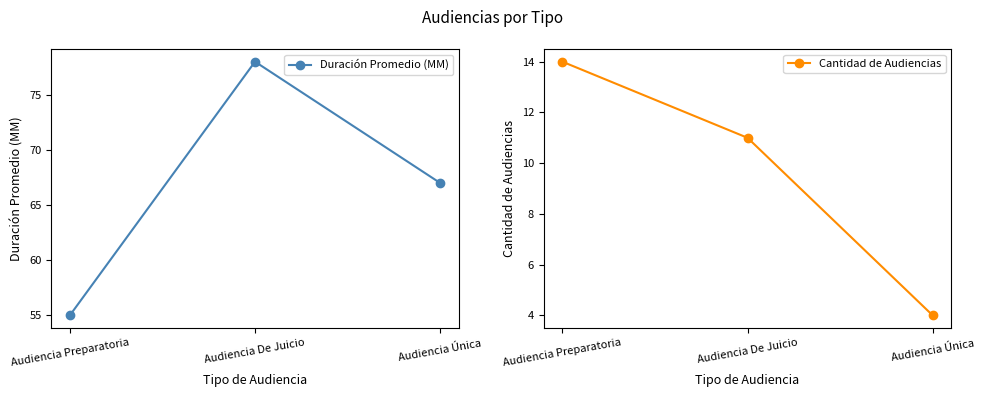

How many Cantidad de Audiencias values are between 4 and 14?

3